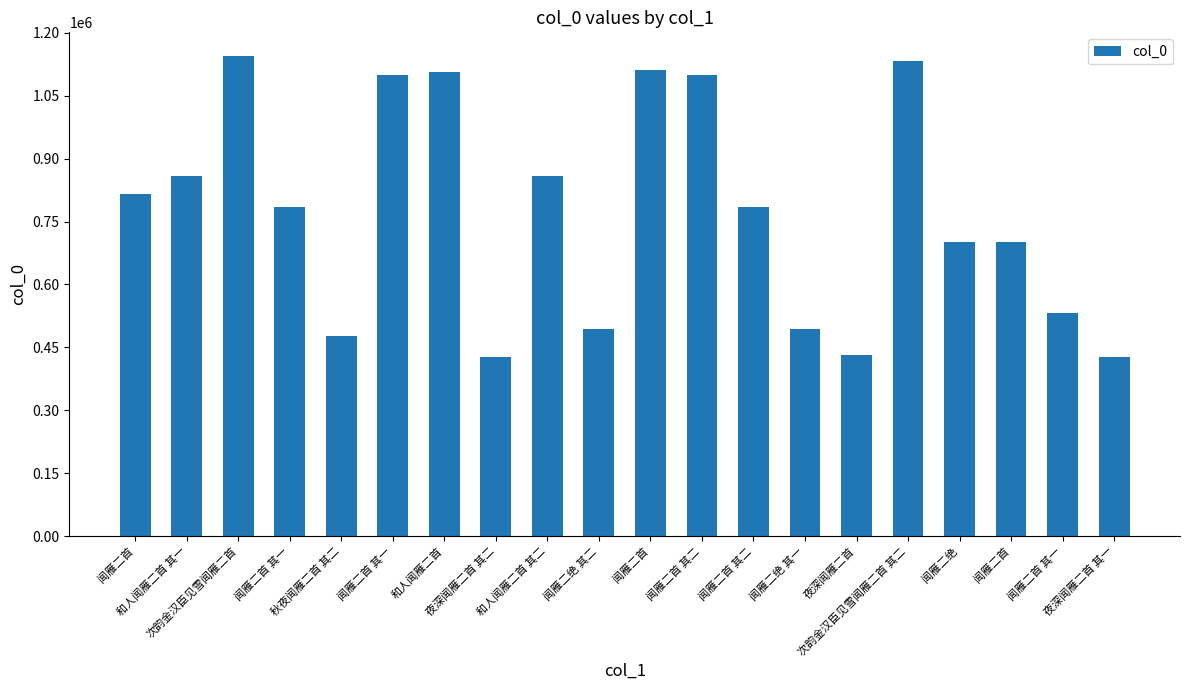

Count the number of categories in the chart.

20